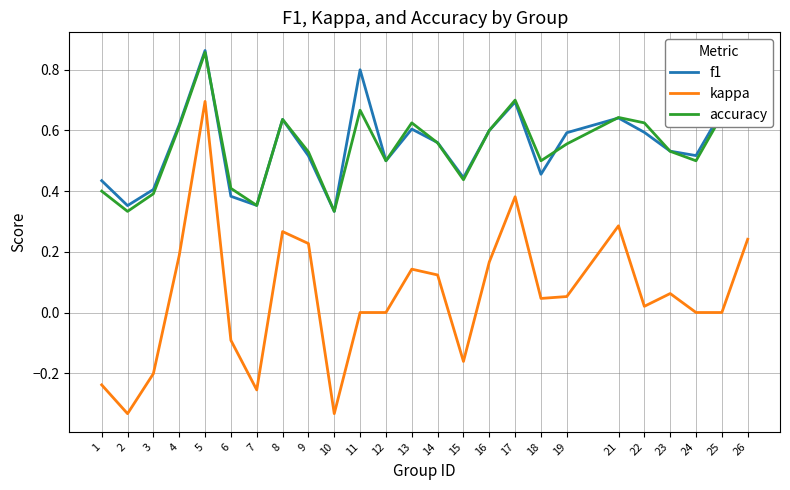

At which category is the sum across all series the highest?

5